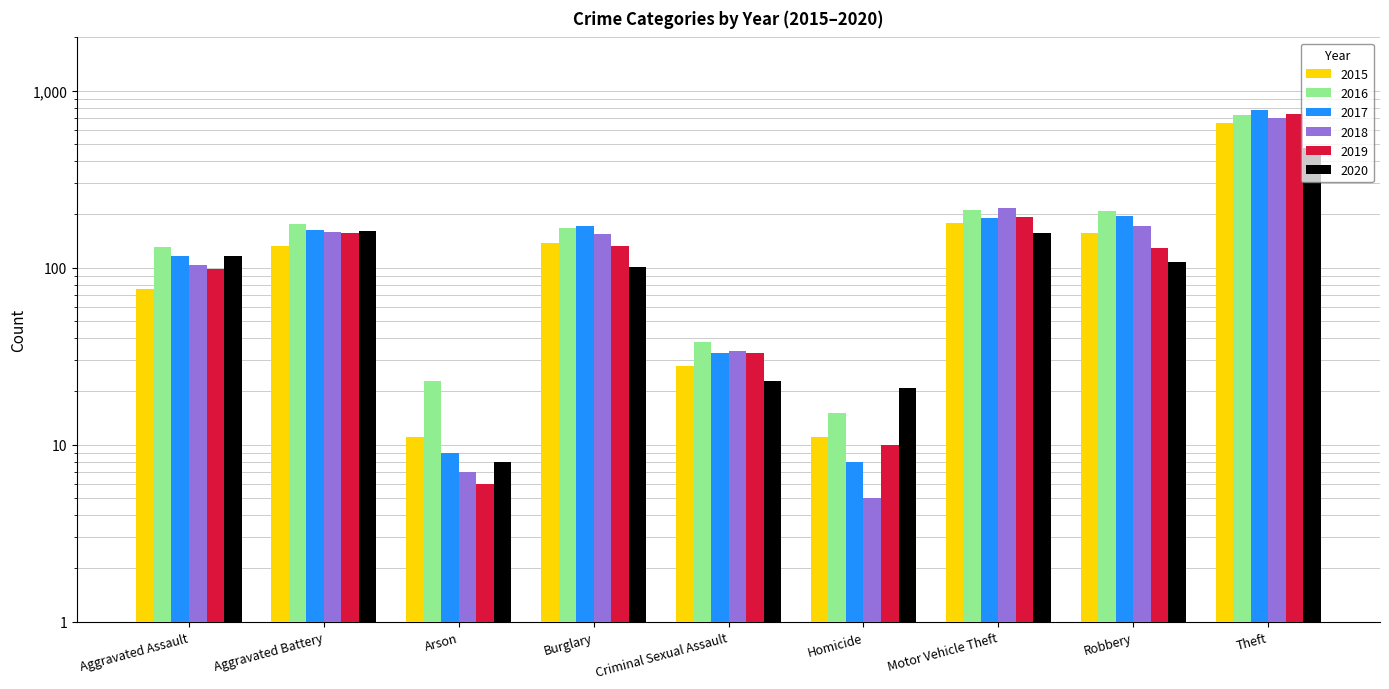

What is the sum of all 2019 values?

1494